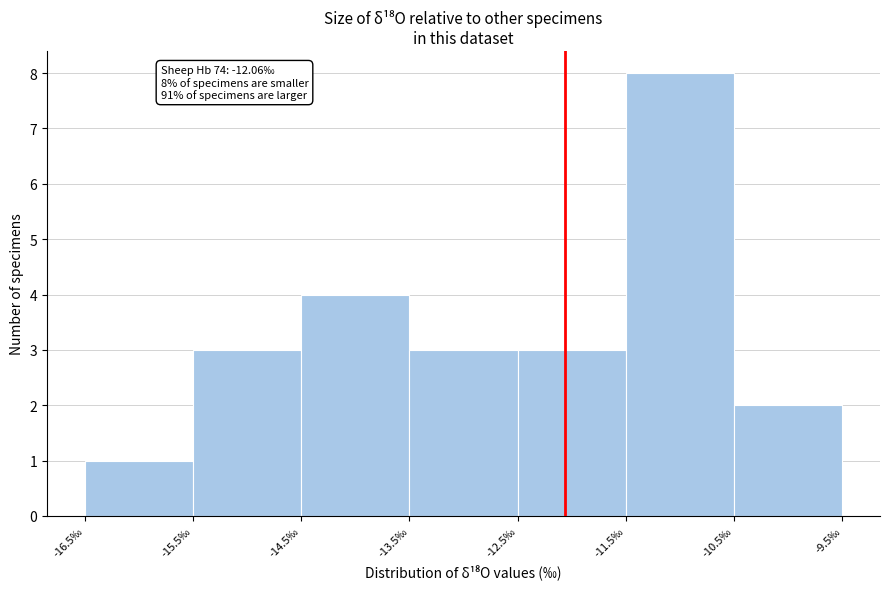

Over which range of the x-axis is the bar tallest?

-11.5 to -10.5